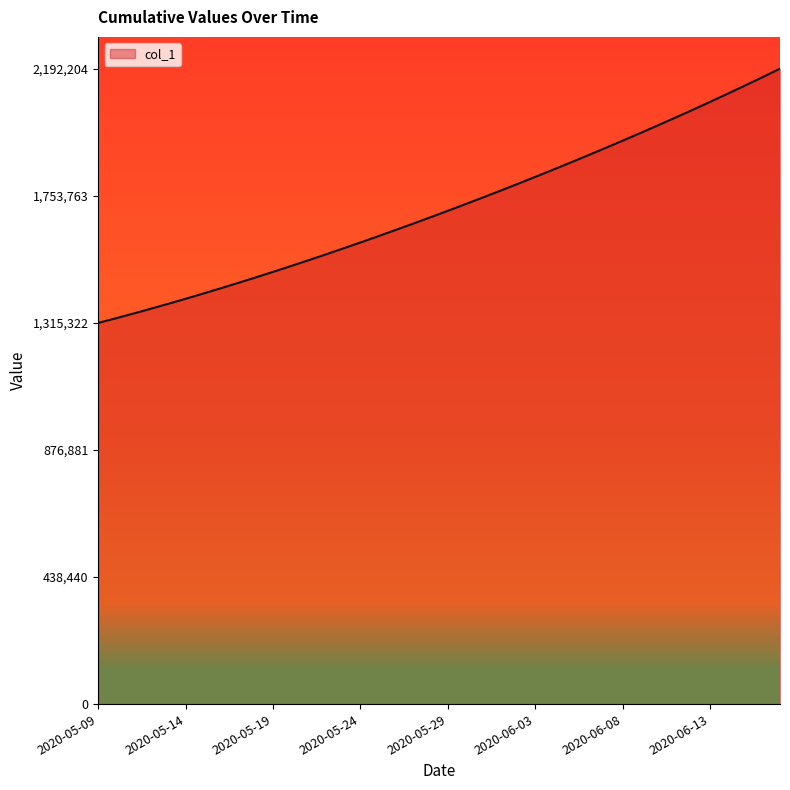

How many series are shown in this chart?

1